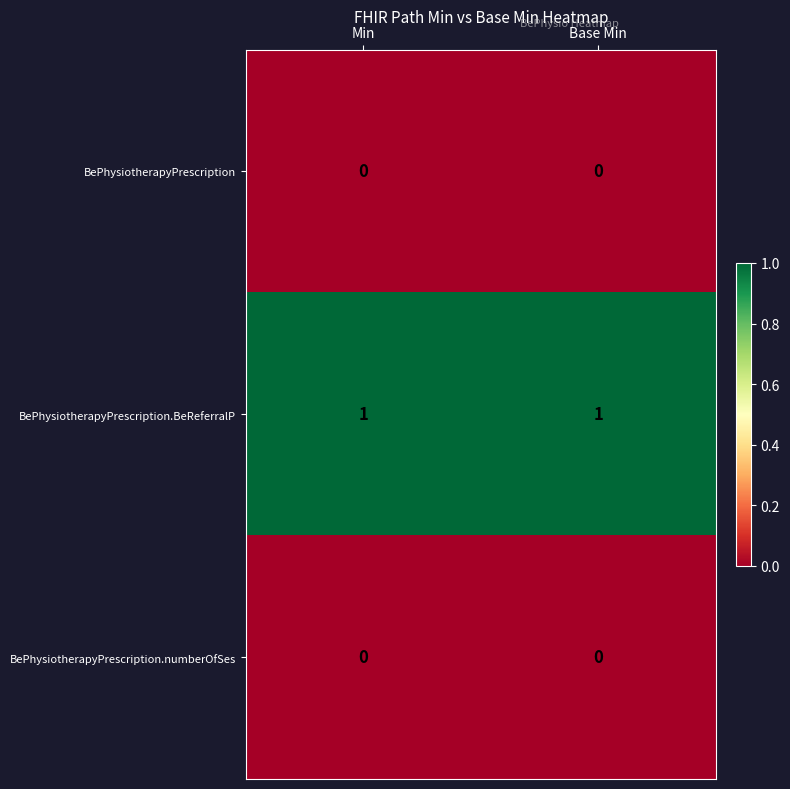

Reading right to left, extract all data points from this chart.

BePhysiotherapyPrescription: Base Min=0	Min=0
BePhysiotherapyPrescription.BeReferralP: Base Min=1	Min=1
BePhysiotherapyPrescription.numberOfSes: Base Min=0	Min=0